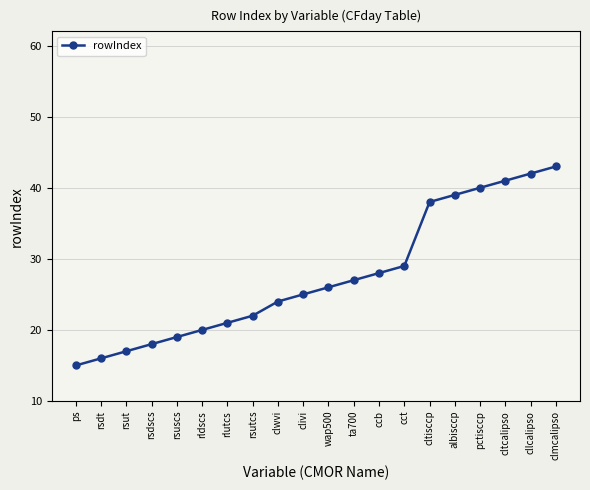

Does the chart display data point markers on the line(s)?

Yes